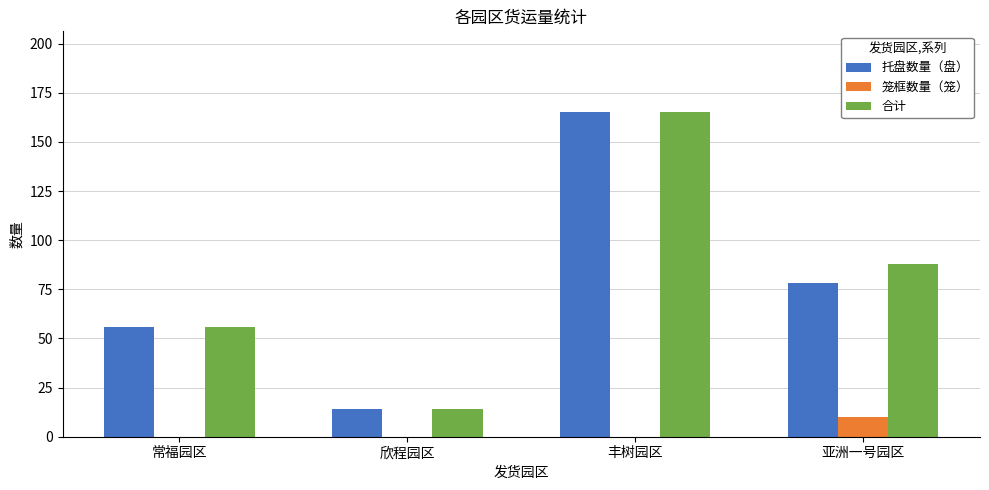

Is it true that 合计 equals 18 at 常福园区?

False